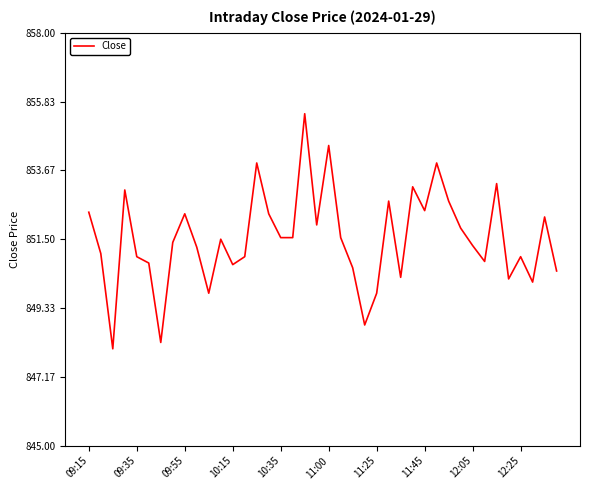

What is the difference between the maximum and minimum values?

7.4